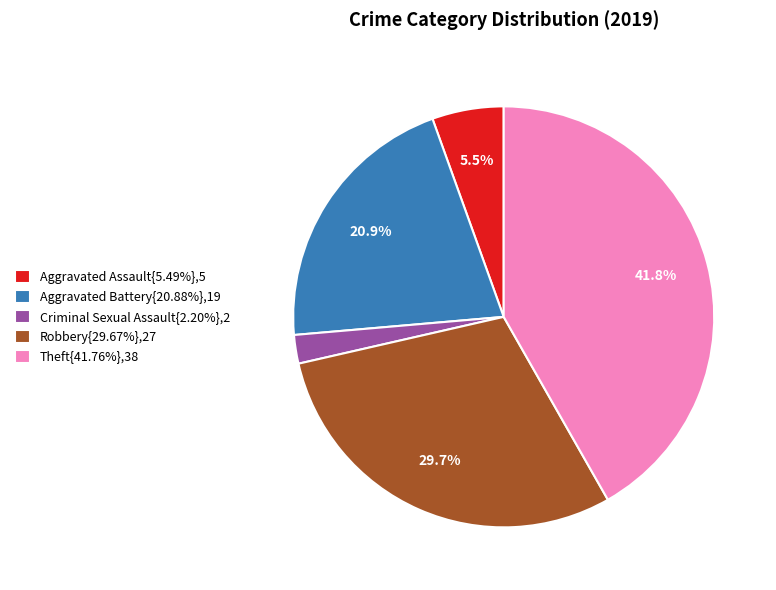

Combined, do Aggravated Assault{5.49%},5 and Robbery{29.67%},27 account for over 50%?

No